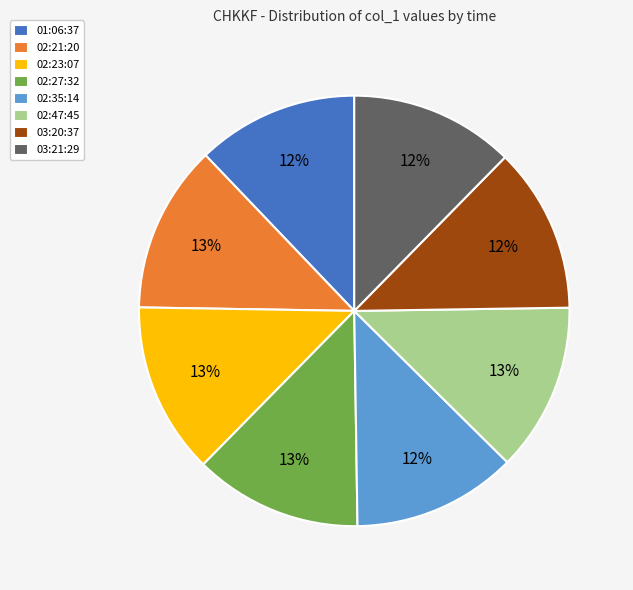

How many segments does this pie chart have?

8